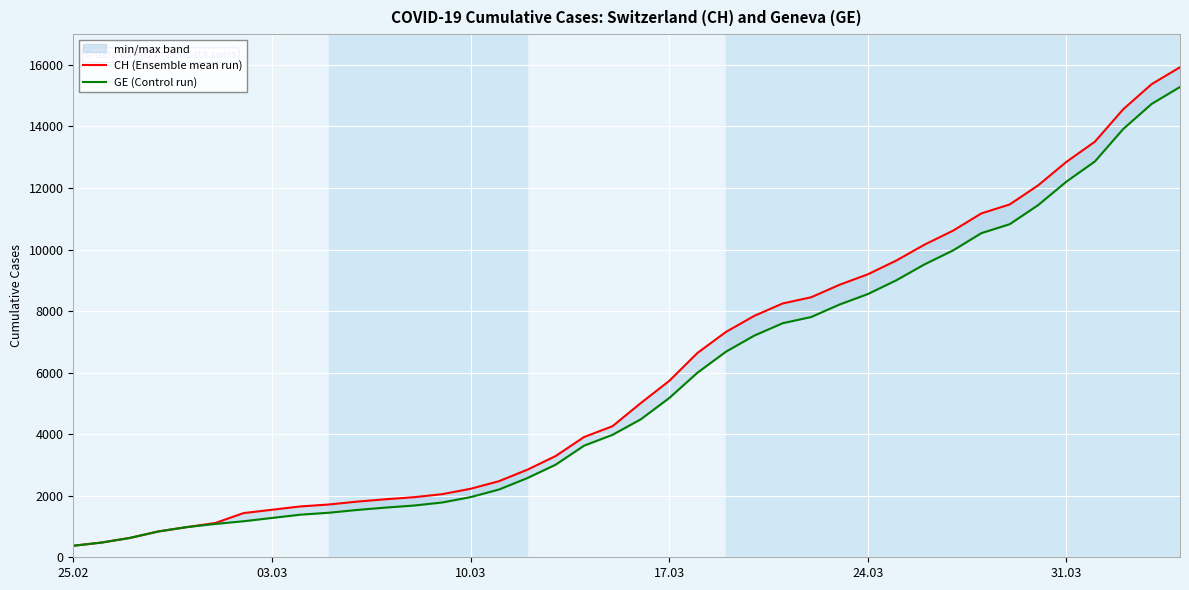

Rank the series by their average value, from lowest to highest.

GE (Control run), CH (Ensemble mean run)